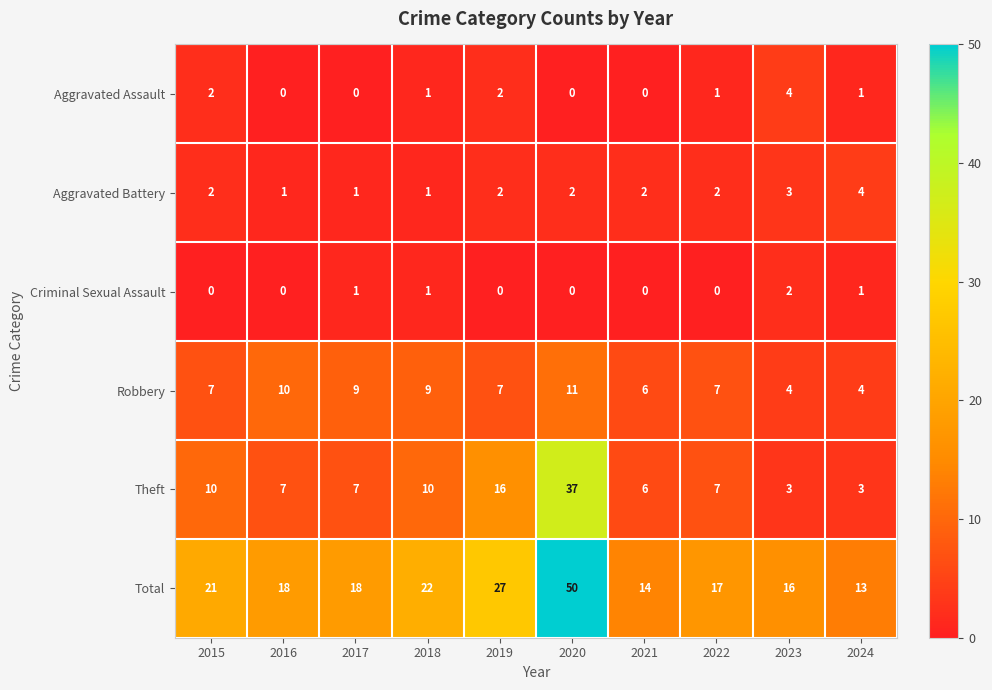

Which series has the largest total across all categories?

Total